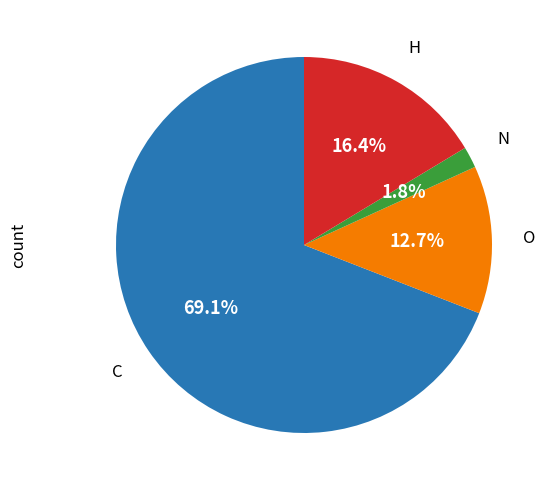

What is the smallest slice in the pie chart?

N